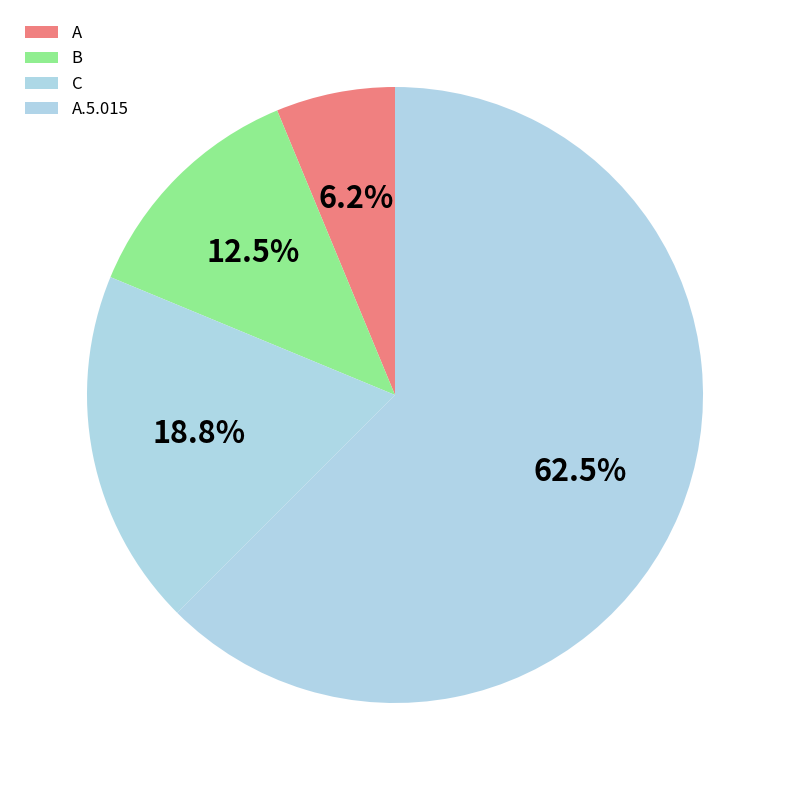

What percentage is NOT represented by A?

93.8%